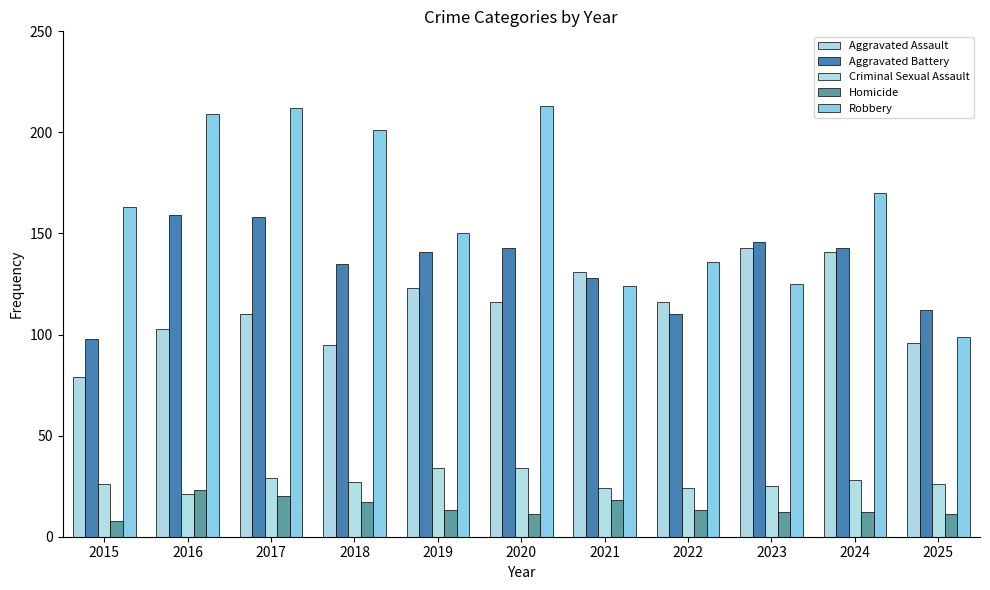

What is the value of the Criminal Sexual Assault bar at the 6th from the left?

34